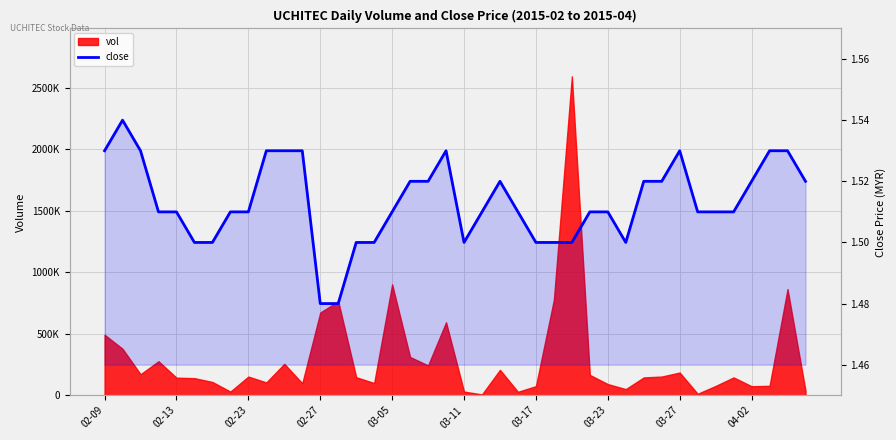

Count the values in the range 1 to 2.

40